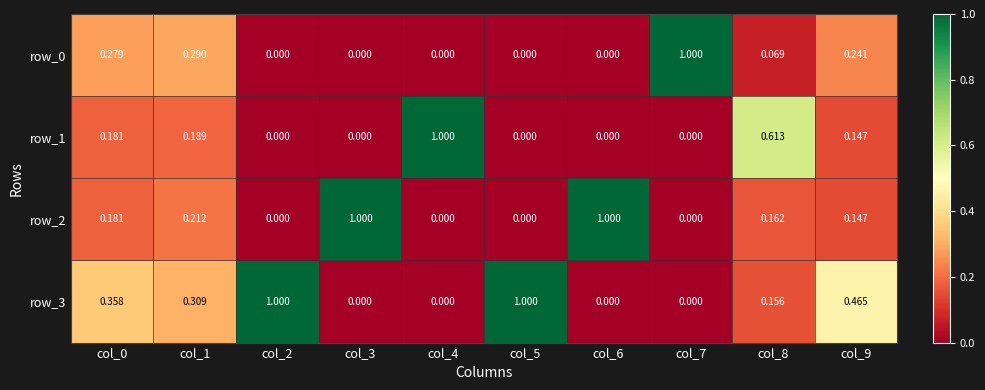

Is the value of row_0 at col_8 greater than the value of row_2 at col_6?

No